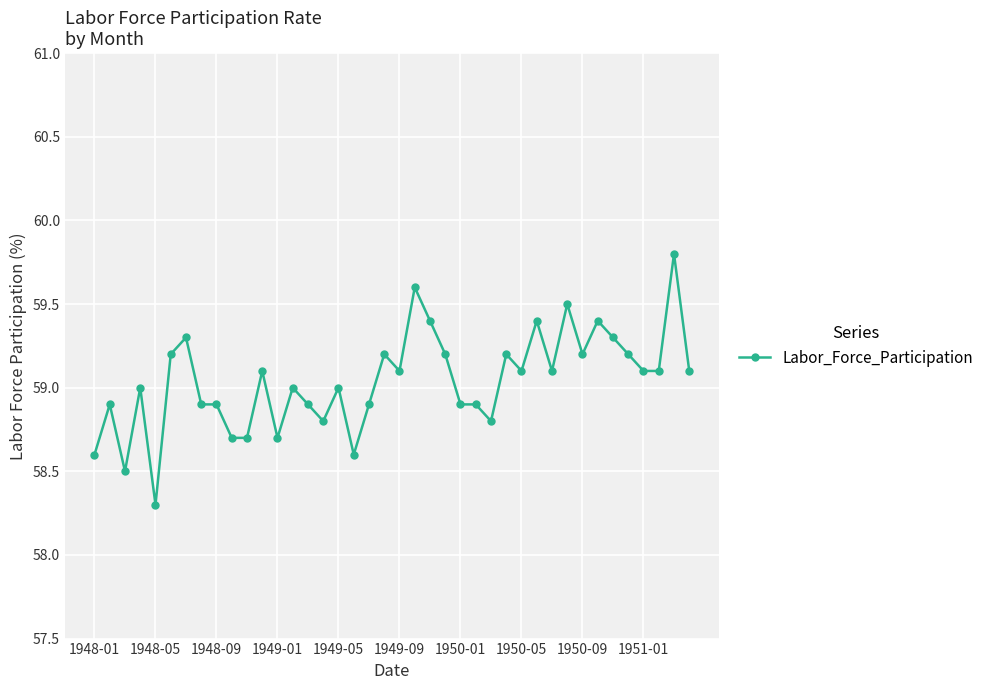

True or false: there are more than 2 points higher than both neighbors.

True